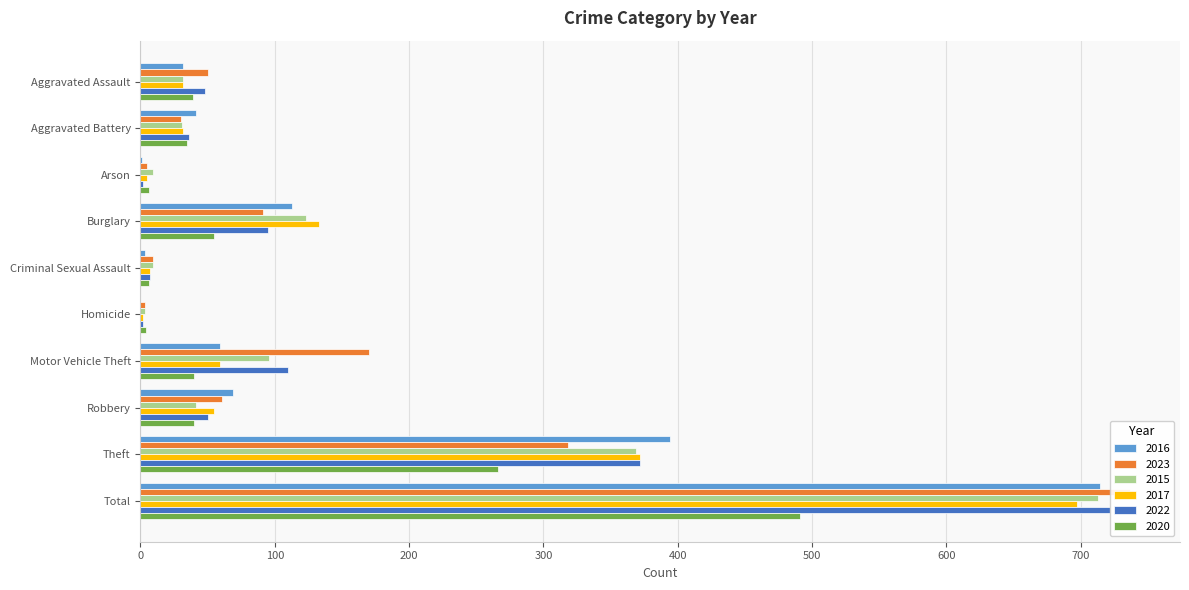

What is the label of the 4th bar from the left?

Burglary